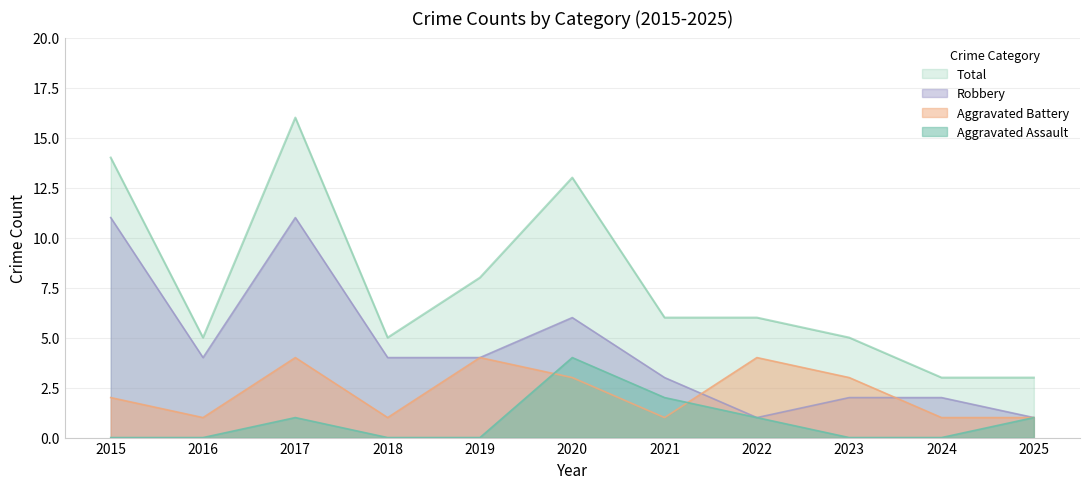

How many values in the Aggravated Assault series exceed 0?

5